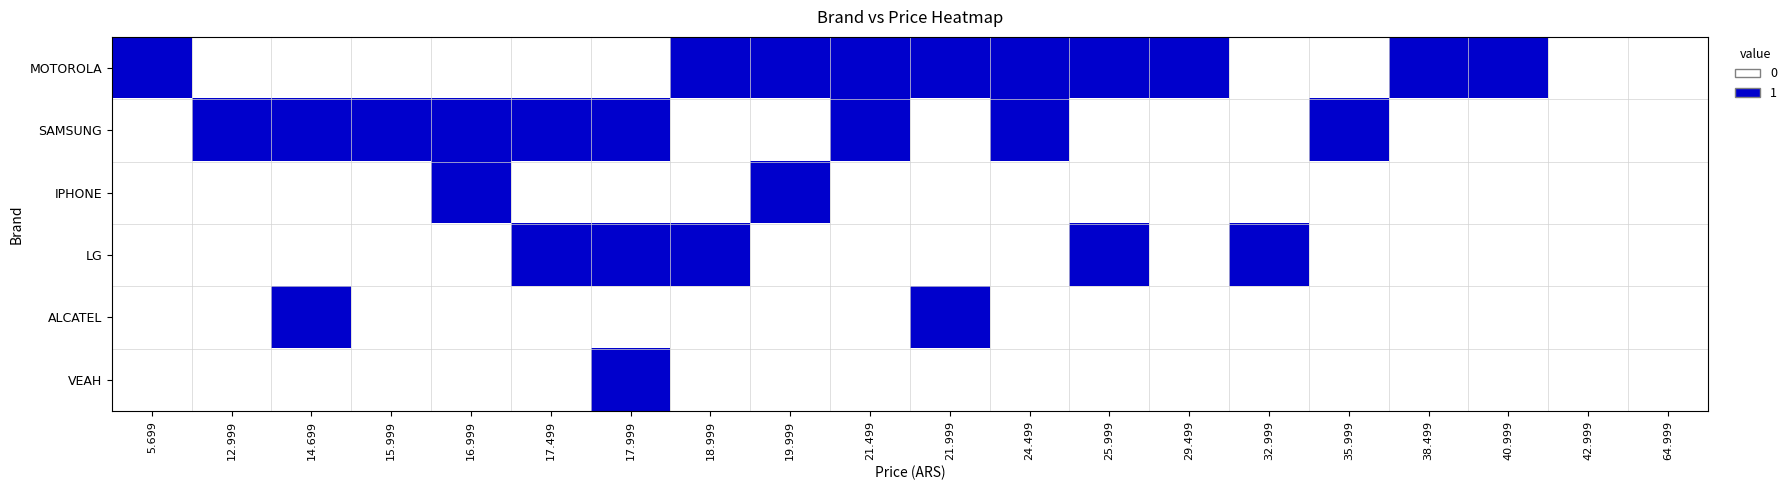

What is the average value of the MOTOROLA series?

1